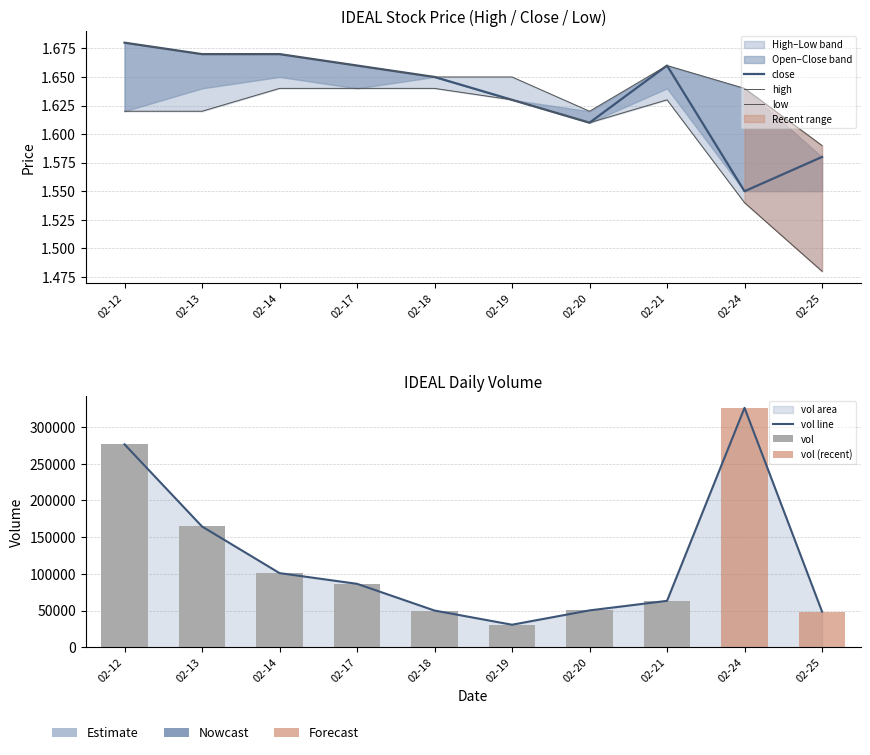

The low series shows 0.7 at 02-12. True or false?

False